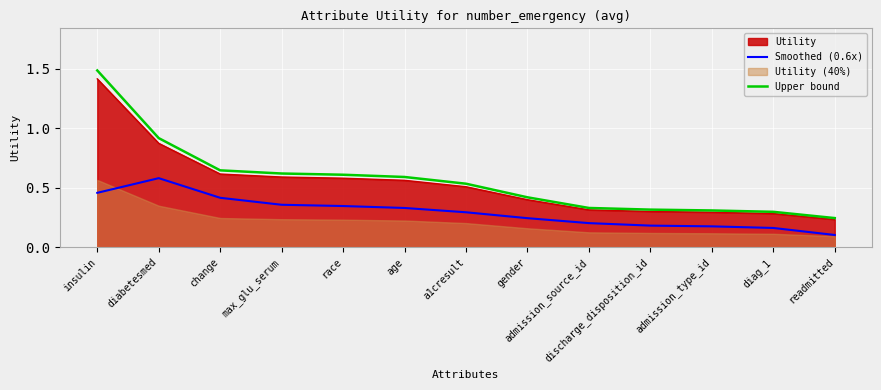

At which label does Smoothed (0.6x) reach its minimum?

readmitted